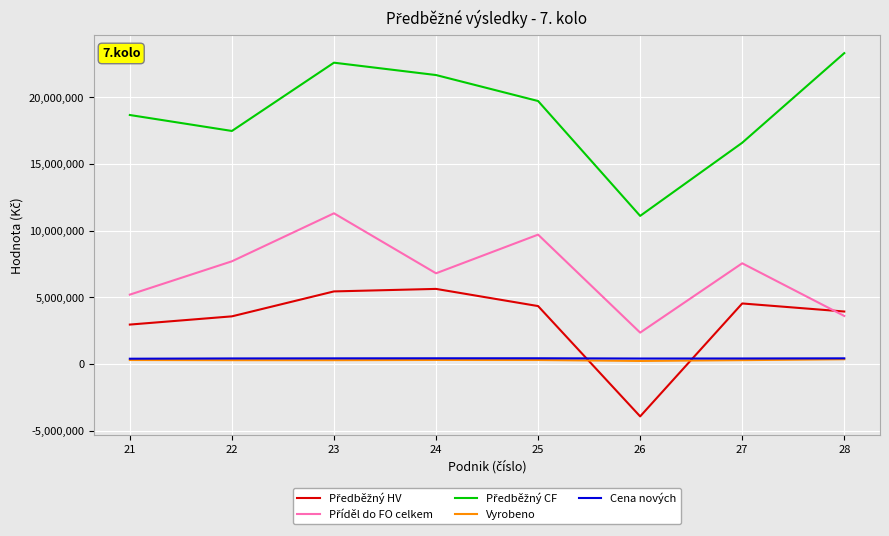

At which category is the sum across all series the highest?

23